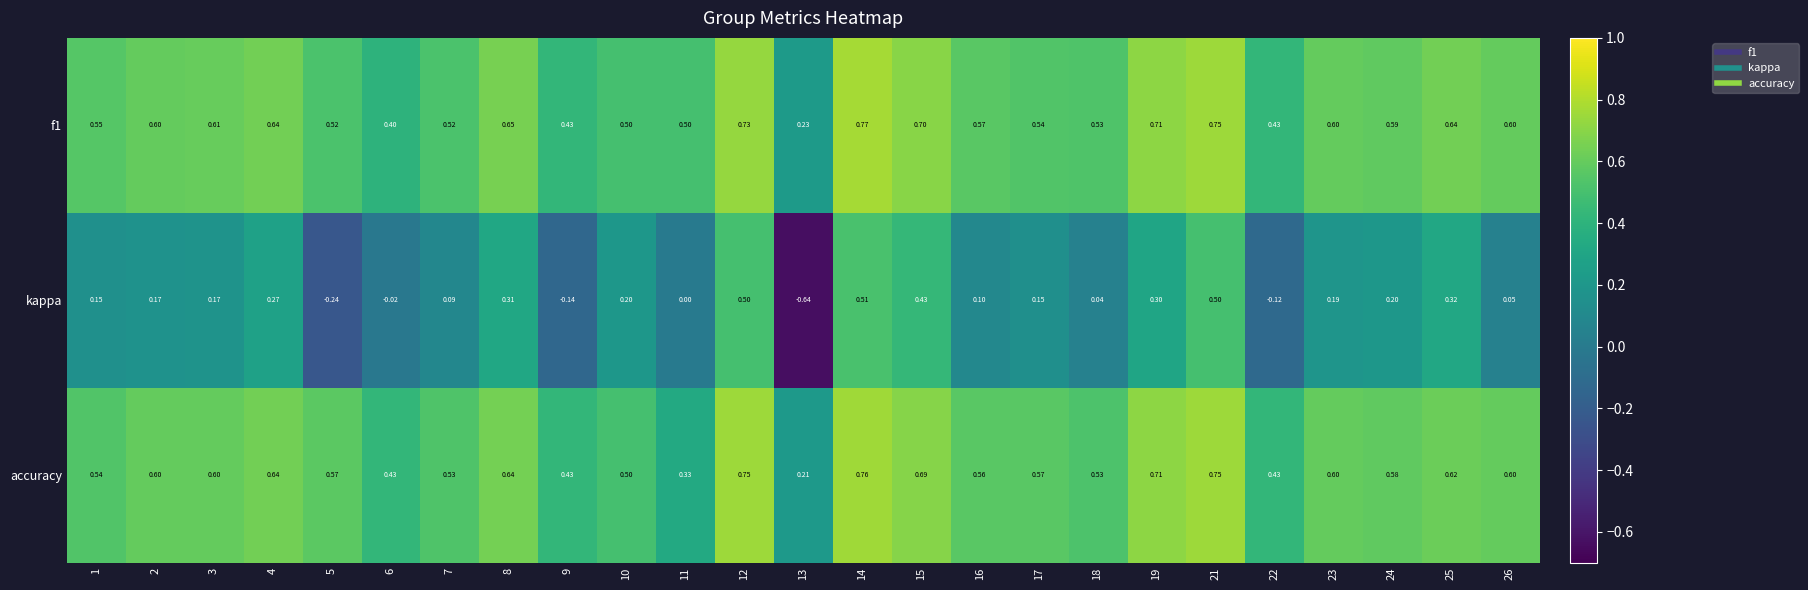

Is the value of accuracy at 25 greater than the value of kappa at 24?

Yes